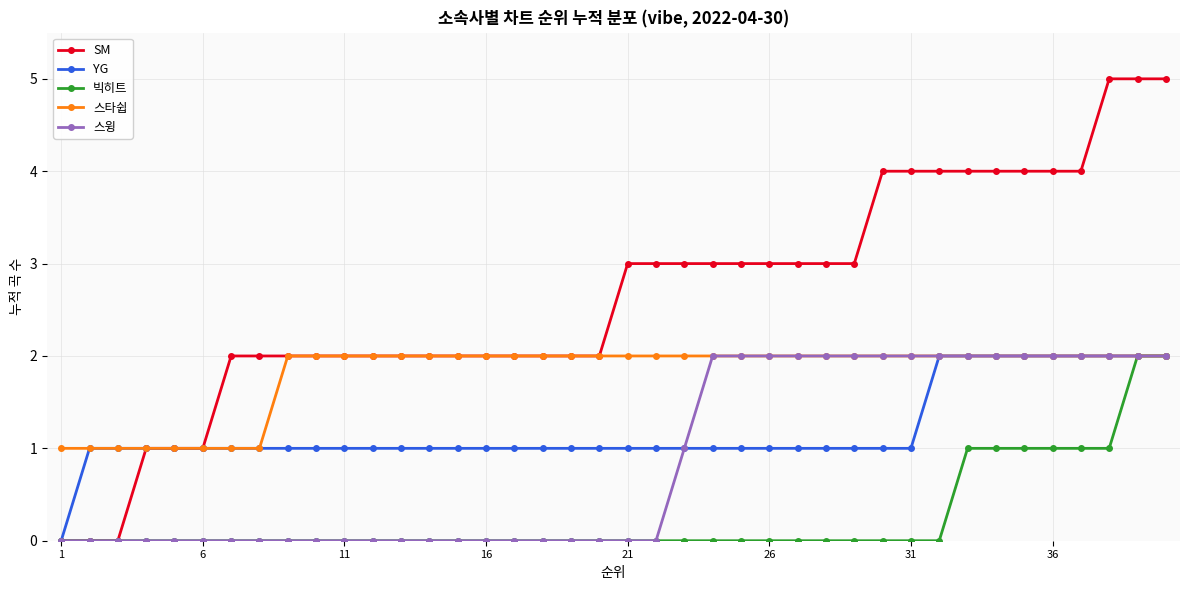

Which series has the largest total across all categories?

SM